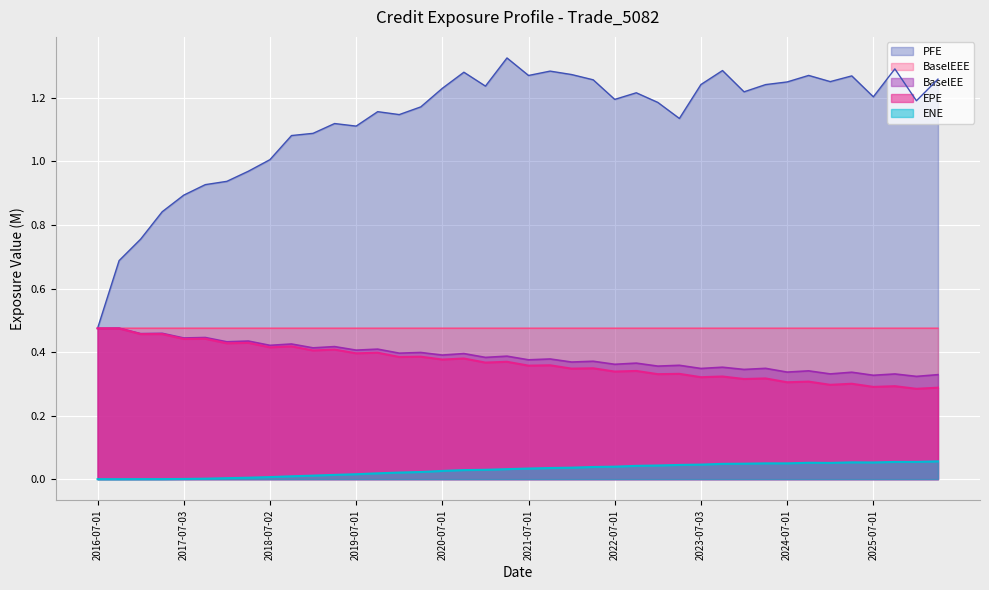

True or false: BaselEE and ENE intersect in this chart.

False